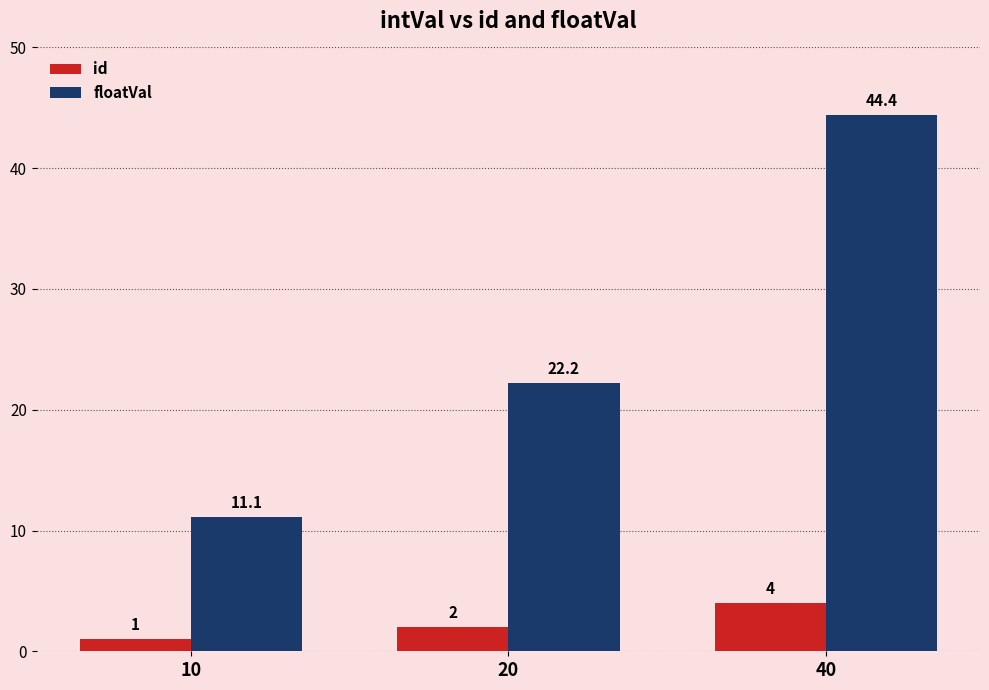

What is the approximate value of id at 10?

1.0